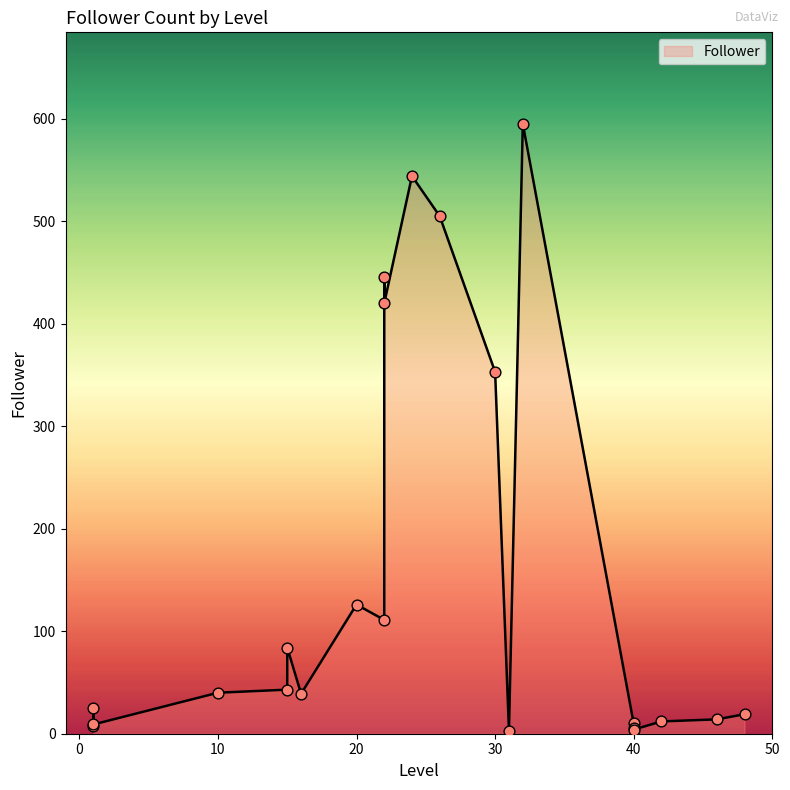

Between 46 and 1, which is larger?

46